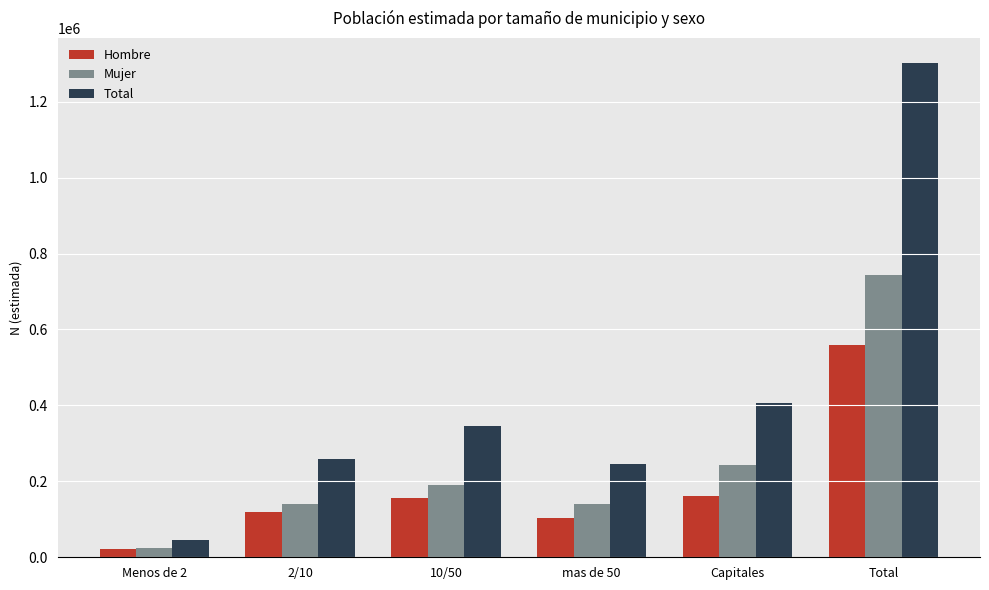

What is the difference between the second highest and minimum values in the Hombre series?

140415